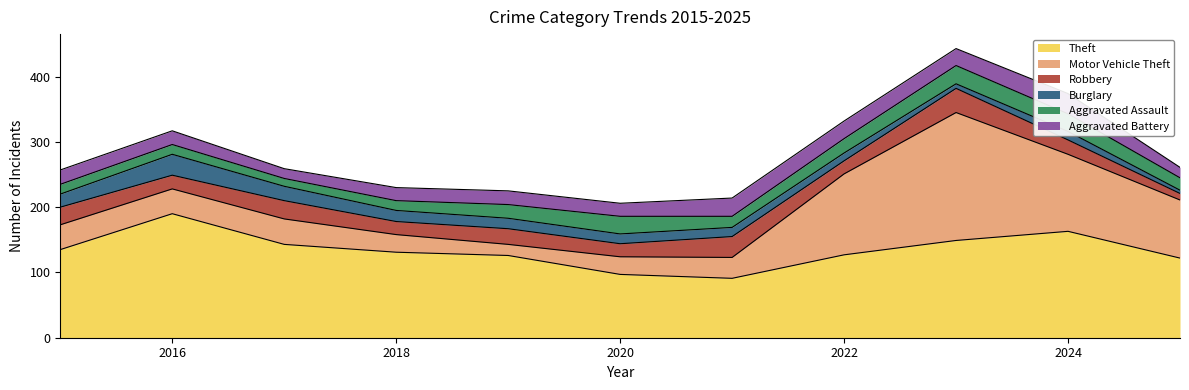

True or false: Aggravated Assault and Aggravated Battery cross at least once.

True